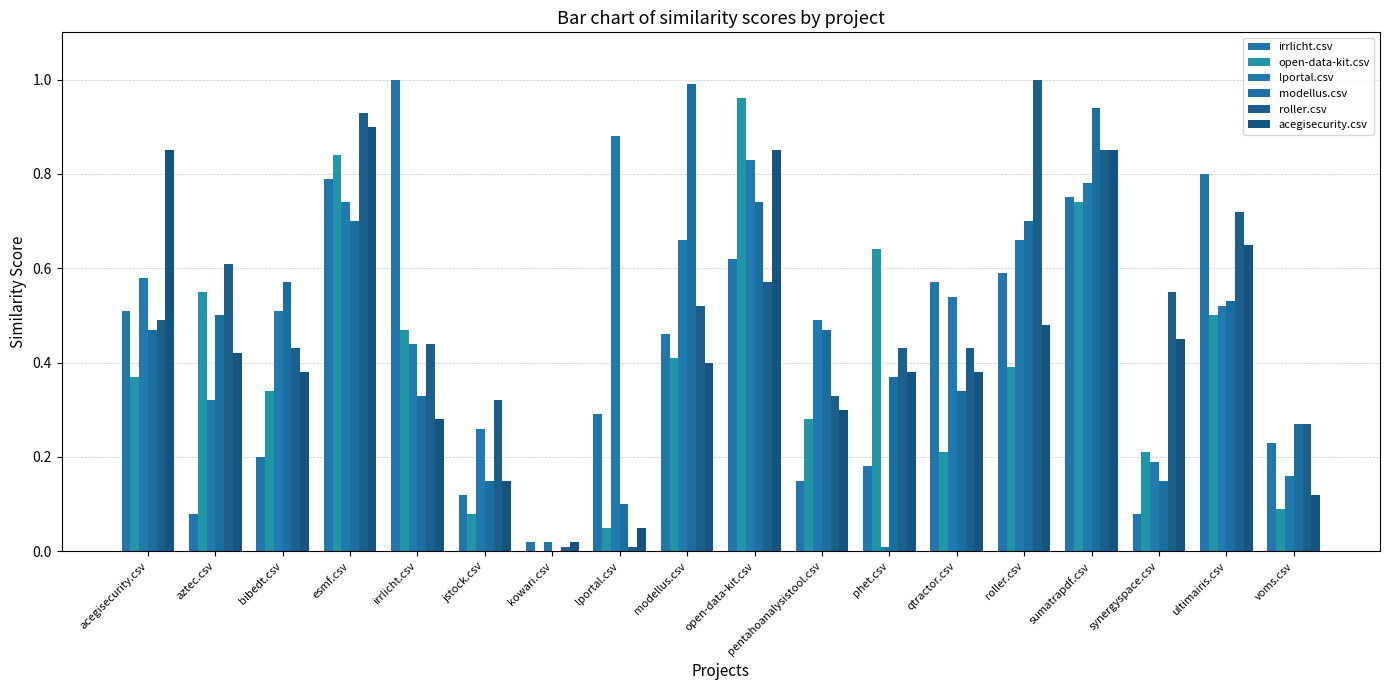

Reading right to left, transcribe all the data shown in this chart.

irrlicht.csv: voms.csv=0.2	ultimairis.csv=0.8	synergyspace.csv=0.1	sumatrapdf.csv=0.8	roller.csv=0.6	qtractor.csv=0.6	phet.csv=0.2	pentahoanalysistool.csv=0.1	open-data-kit.csv=0.6	modellus.csv=0.5	lportal.csv=0.3	kowari.csv=0.0	jstock.csv=0.1	irrlicht.csv=1.0	esmf.csv=0.8	bibedt.csv=0.2	aztec.csv=0.1	acegisecurity.csv=0.5
open-data-kit.csv: voms.csv=0.1	ultimairis.csv=0.5	synergyspace.csv=0.2	sumatrapdf.csv=0.7	roller.csv=0.4	qtractor.csv=0.2	phet.csv=0.6	pentahoanalysistool.csv=0.3	open-data-kit.csv=1.0	modellus.csv=0.4	lportal.csv=0.1	kowari.csv=0.0	jstock.csv=0.1	irrlicht.csv=0.5	esmf.csv=0.8	bibedt.csv=0.3	aztec.csv=0.6	acegisecurity.csv=0.4
lportal.csv: voms.csv=0.2	ultimairis.csv=0.5	synergyspace.csv=0.2	sumatrapdf.csv=0.8	roller.csv=0.7	qtractor.csv=0.5	phet.csv=0.0	pentahoanalysistool.csv=0.5	open-data-kit.csv=0.8	modellus.csv=0.7	lportal.csv=0.9	kowari.csv=0.0	jstock.csv=0.3	irrlicht.csv=0.4	esmf.csv=0.7	bibedt.csv=0.5	aztec.csv=0.3	acegisecurity.csv=0.6
modellus.csv: voms.csv=0.3	ultimairis.csv=0.5	synergyspace.csv=0.1	sumatrapdf.csv=0.9	roller.csv=0.7	qtractor.csv=0.3	phet.csv=0.4	pentahoanalysistool.csv=0.5	open-data-kit.csv=0.7	modellus.csv=1.0	lportal.csv=0.1	kowari.csv=0.0	jstock.csv=0.1	irrlicht.csv=0.3	esmf.csv=0.7	bibedt.csv=0.6	aztec.csv=0.5	acegisecurity.csv=0.5
roller.csv: voms.csv=0.3	ultimairis.csv=0.7	synergyspace.csv=0.6	sumatrapdf.csv=0.8	roller.csv=1.0	qtractor.csv=0.4	phet.csv=0.4	pentahoanalysistool.csv=0.3	open-data-kit.csv=0.6	modellus.csv=0.5	lportal.csv=0.0	kowari.csv=0.0	jstock.csv=0.3	irrlicht.csv=0.4	esmf.csv=0.9	bibedt.csv=0.4	aztec.csv=0.6	acegisecurity.csv=0.5
acegisecurity.csv: voms.csv=0.1	ultimairis.csv=0.7	synergyspace.csv=0.5	sumatrapdf.csv=0.8	roller.csv=0.5	qtractor.csv=0.4	phet.csv=0.4	pentahoanalysistool.csv=0.3	open-data-kit.csv=0.8	modellus.csv=0.4	lportal.csv=0.1	kowari.csv=0.0	jstock.csv=0.1	irrlicht.csv=0.3	esmf.csv=0.9	bibedt.csv=0.4	aztec.csv=0.4	acegisecurity.csv=0.8